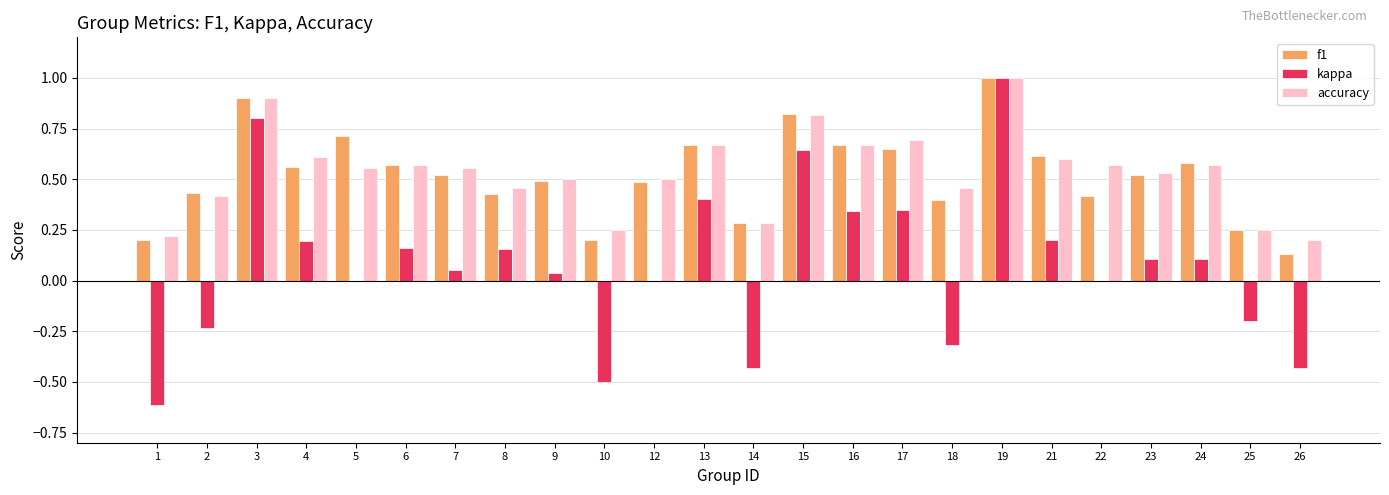

What is the sum of the f1 values at 21 and 18?

1.0